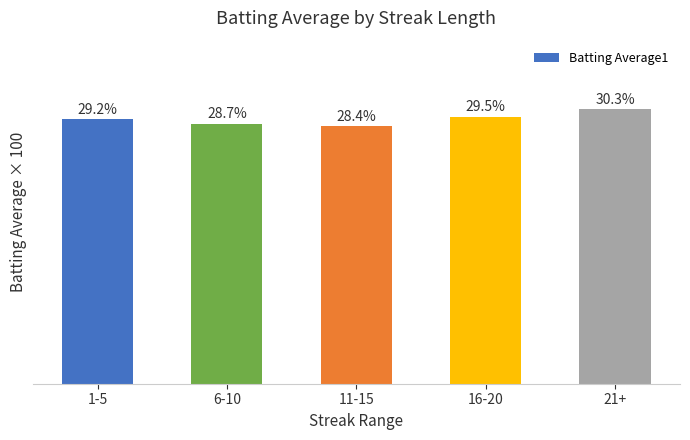

What is the label of the 2nd bar from the right?

16-20